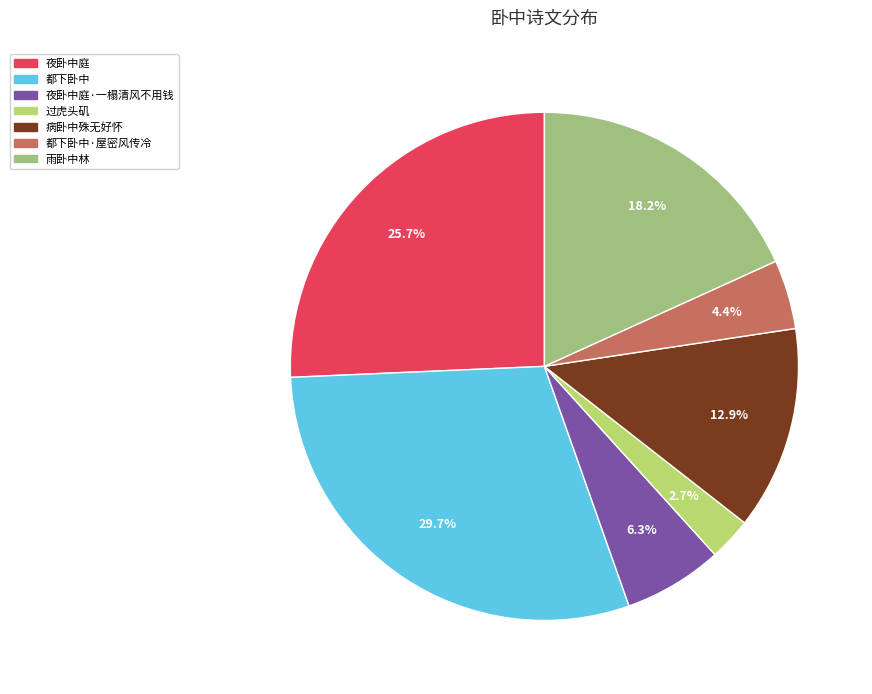

Is there any slice that represents more than half of the pie?

No